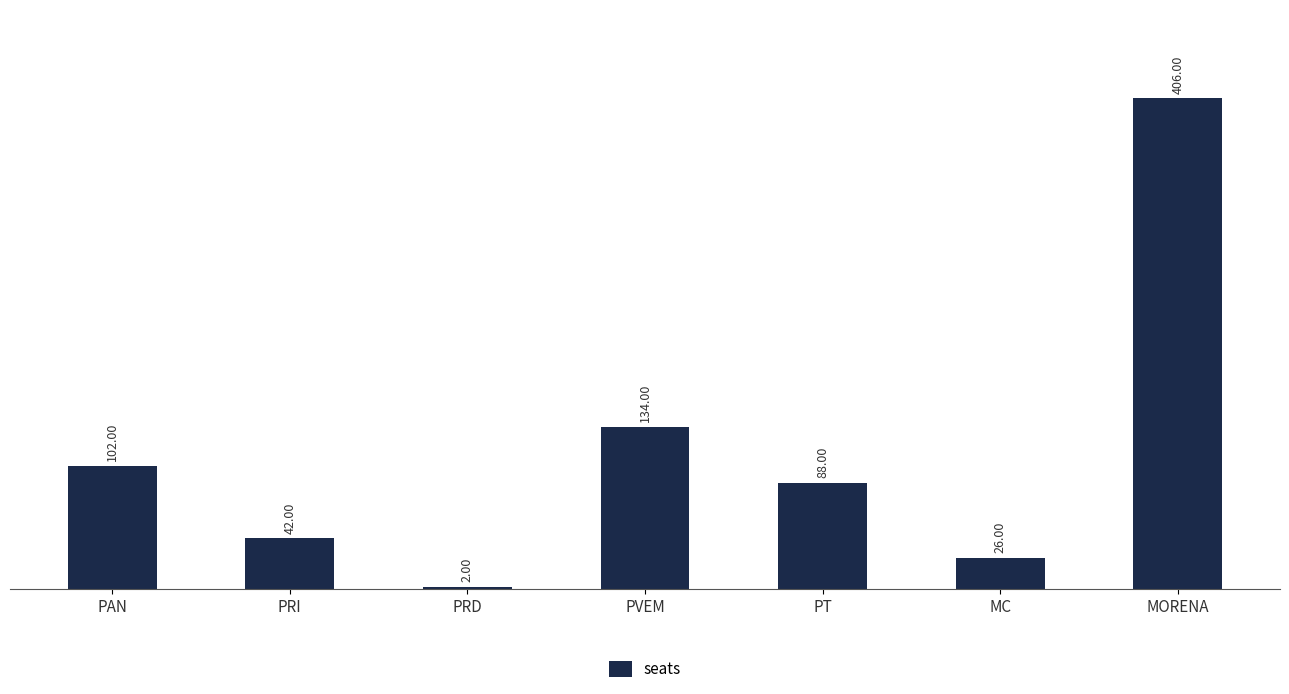

Are the bars grouped side by side (vs. stacked)?

No